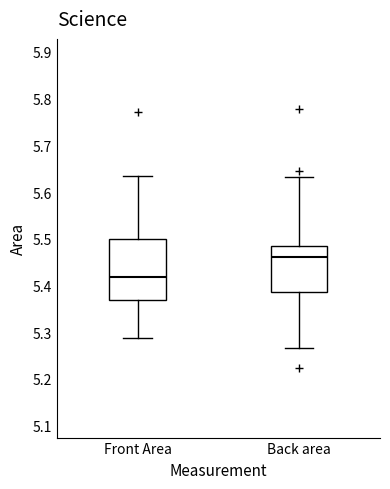

Where does the upper whisker of the box for Front Area end on the y-axis? The values are not printed on the chart, so give them approximately, as read against the axis.

5.64